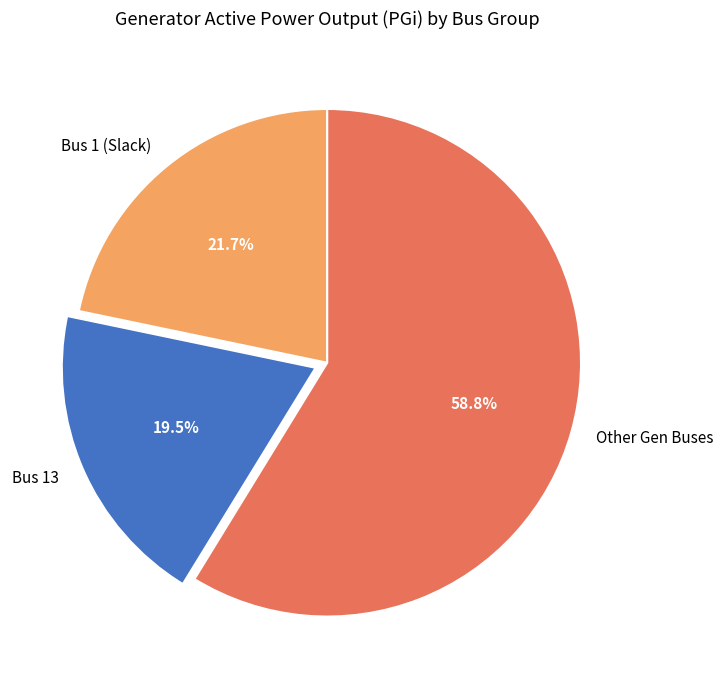

How much of the chart is everything except Bus 13?

80.5%